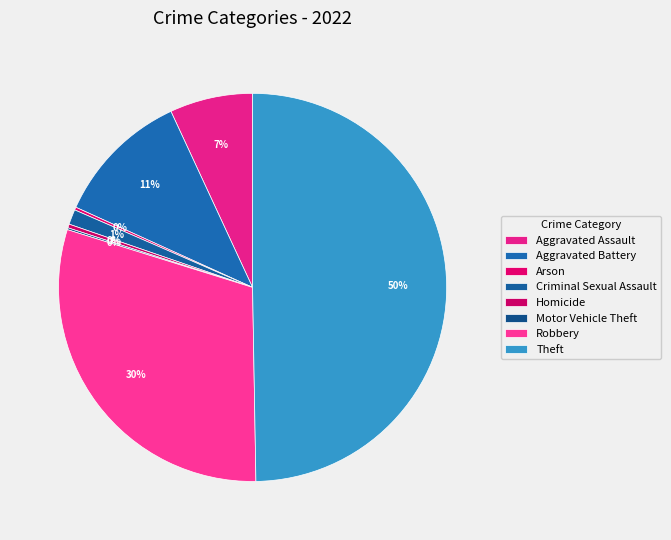

Does Arson represent more than half of the total?

No